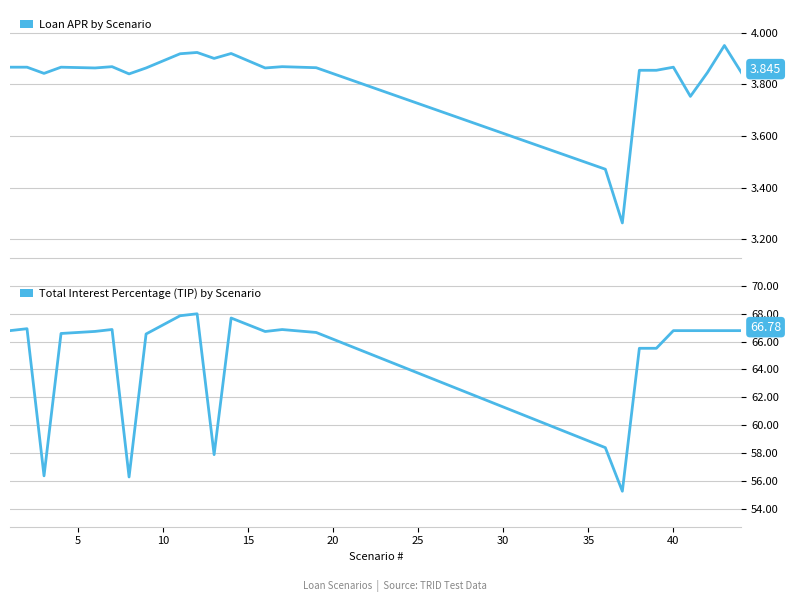

Which series has the largest total across all categories?

TIP